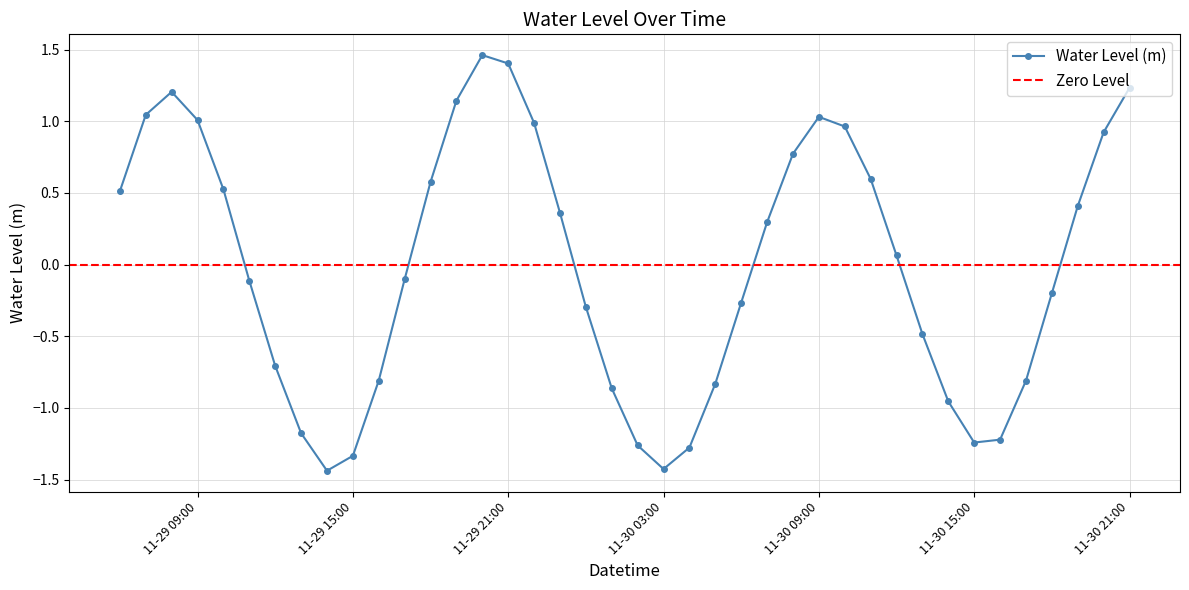

What is the difference between the maximum and minimum values?

2.9